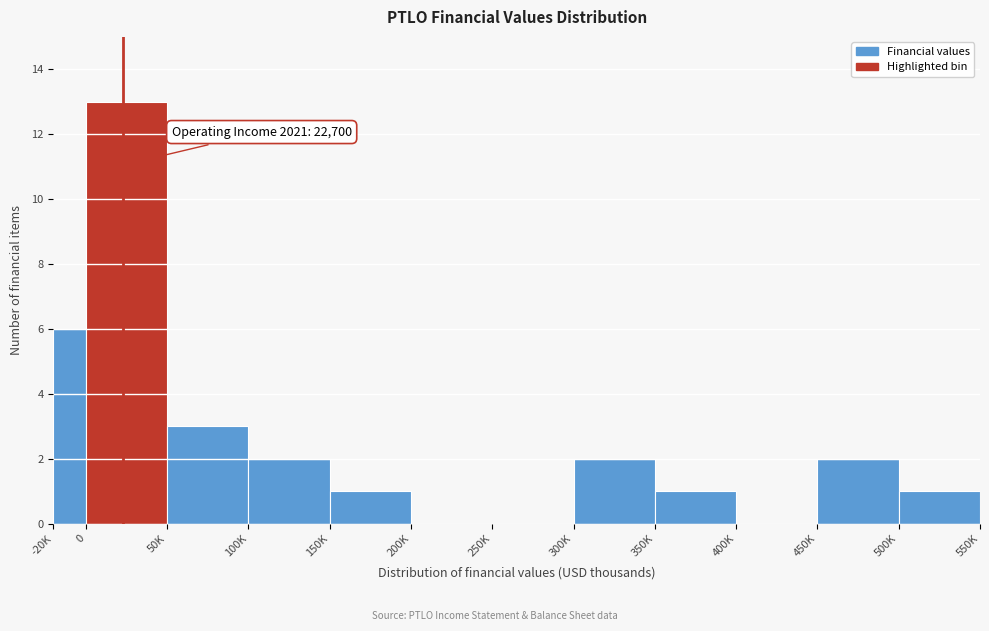

Reading left to right, transcribe all the data shown in this chart.

-20K=6	0=13	50K=3	100K=2	150K=1	200K=0	250K=0	300K=2	350K=1	400K=0	450K=2	500K=1